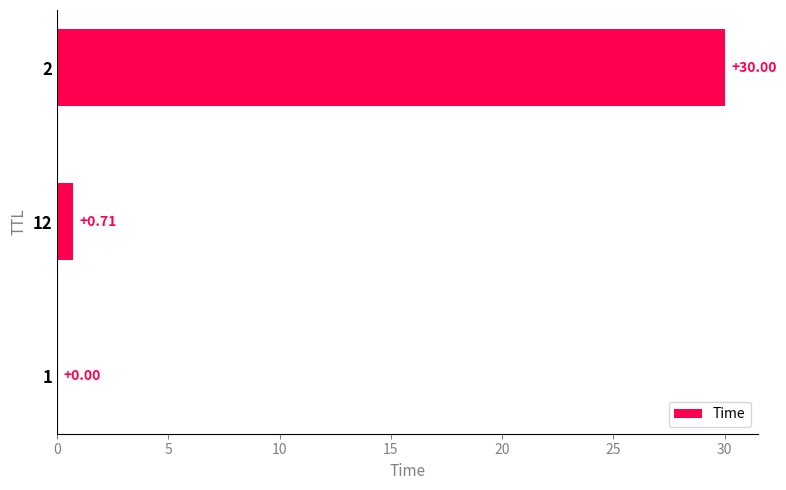

What is the sum of the values at 2 and 1?

30.0